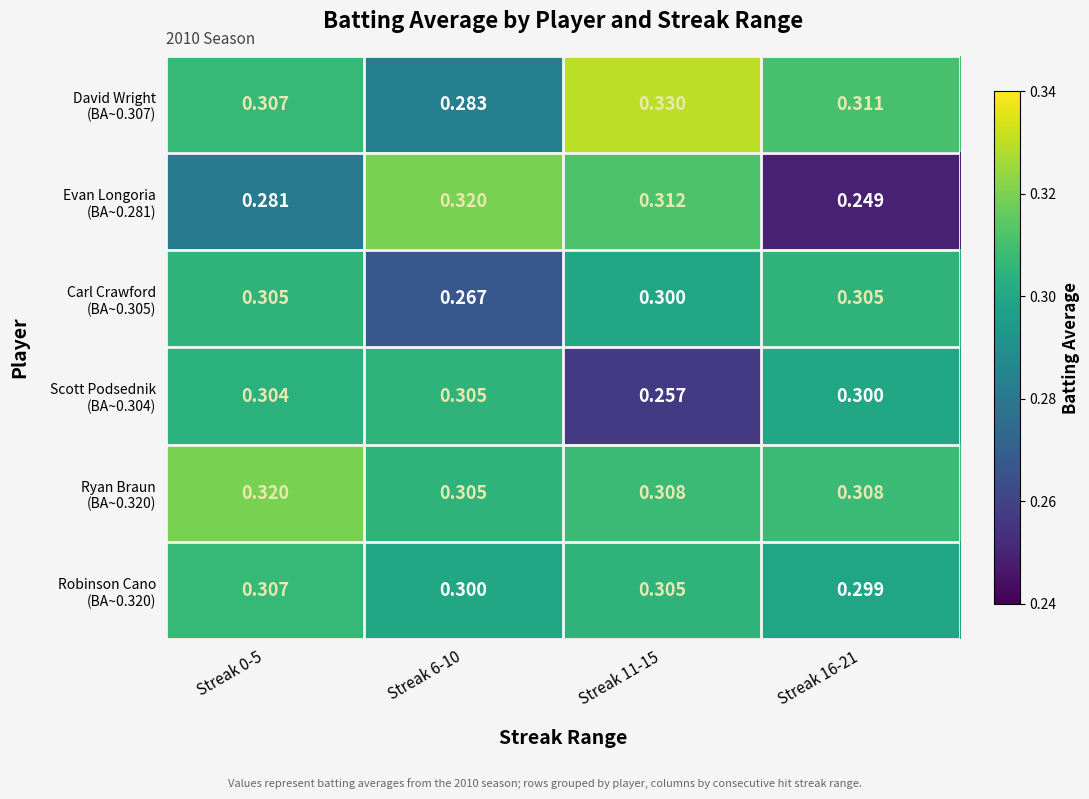

How many data points does each series have?

4